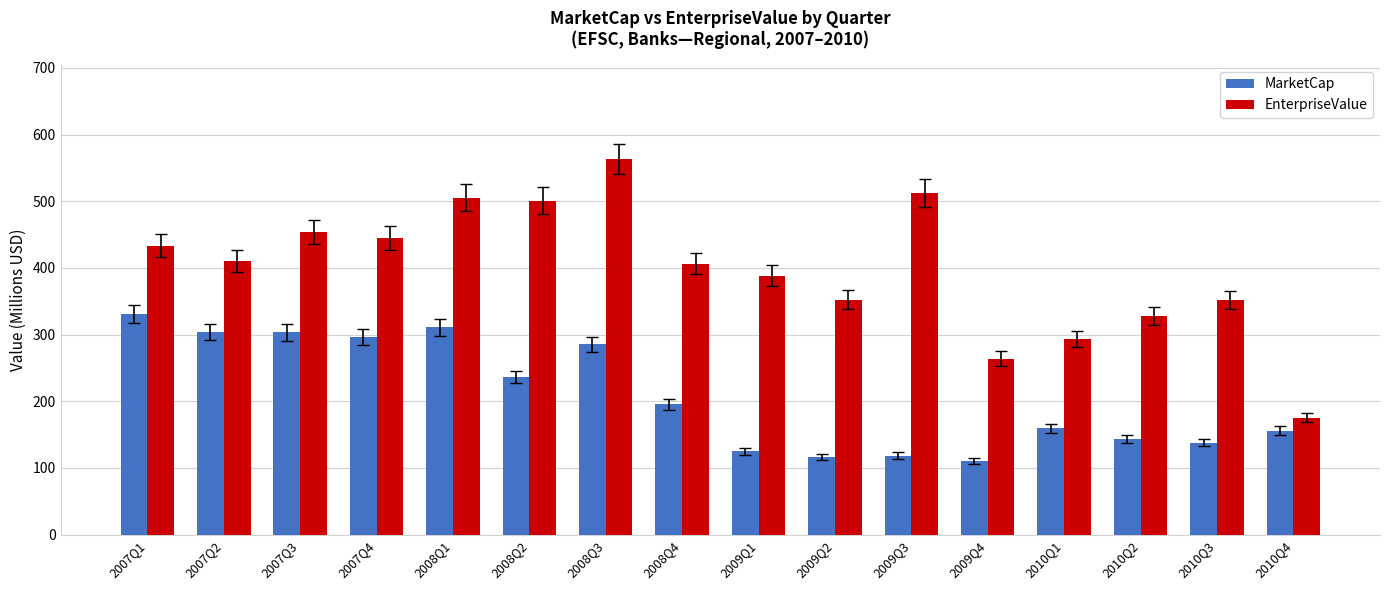

True or false: MarketCap has a value of 118.7 at 2009Q3.

True